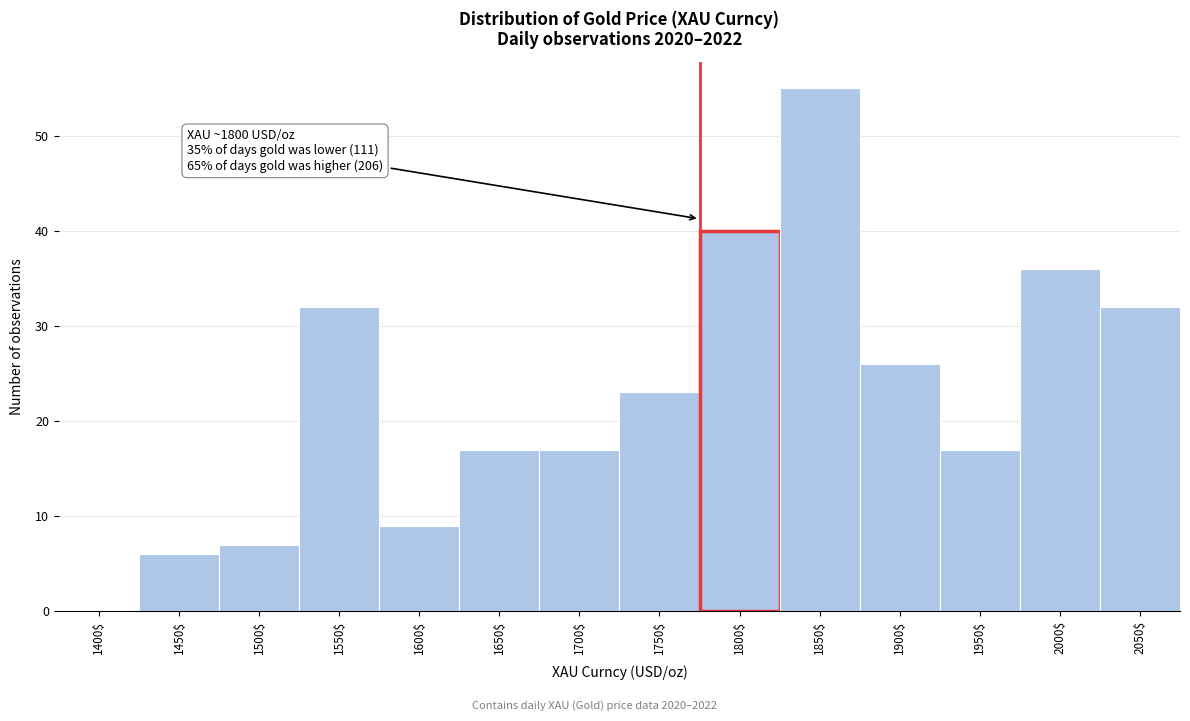

The value at 1450$ is 4. True or false?

False